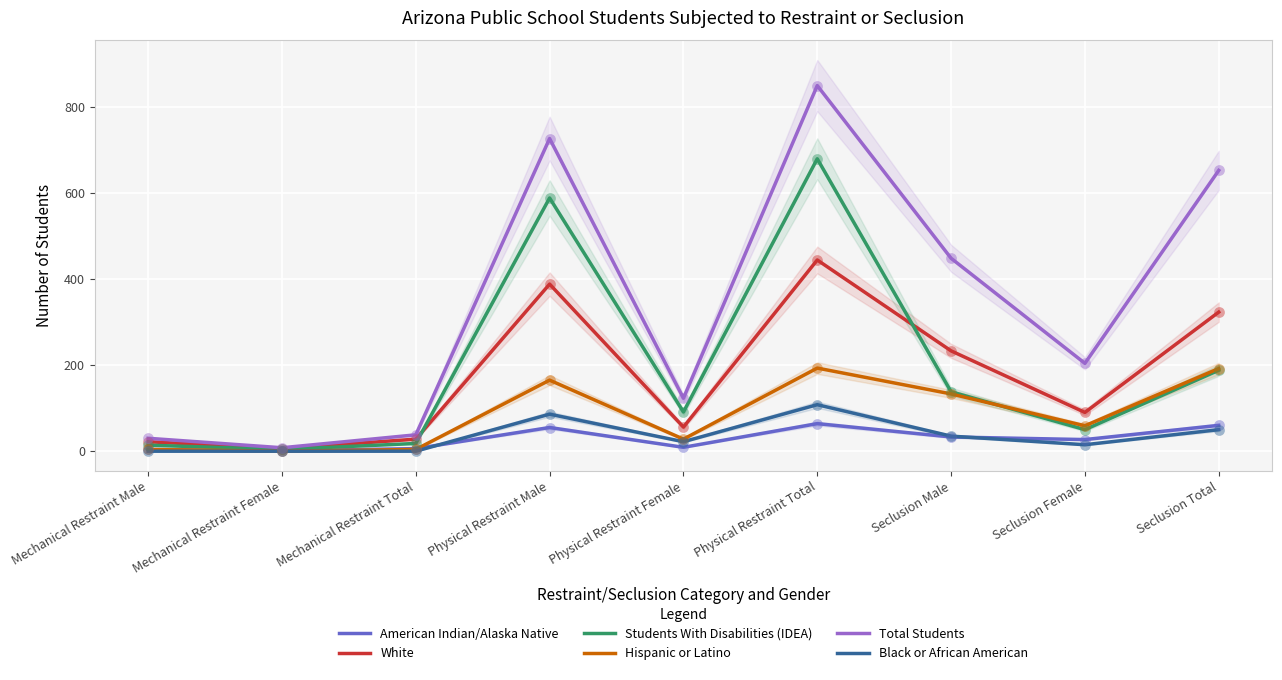

What is the total value across all series at Seclusion Male?

1020